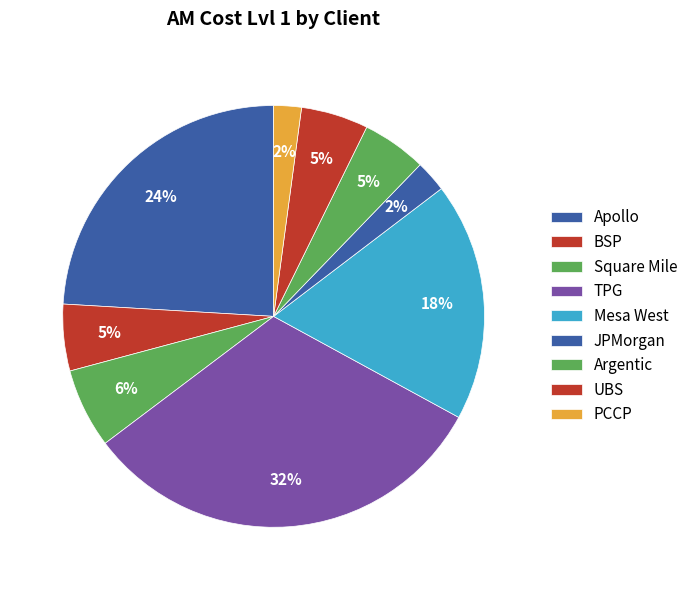

How many slices are in this pie chart?

9